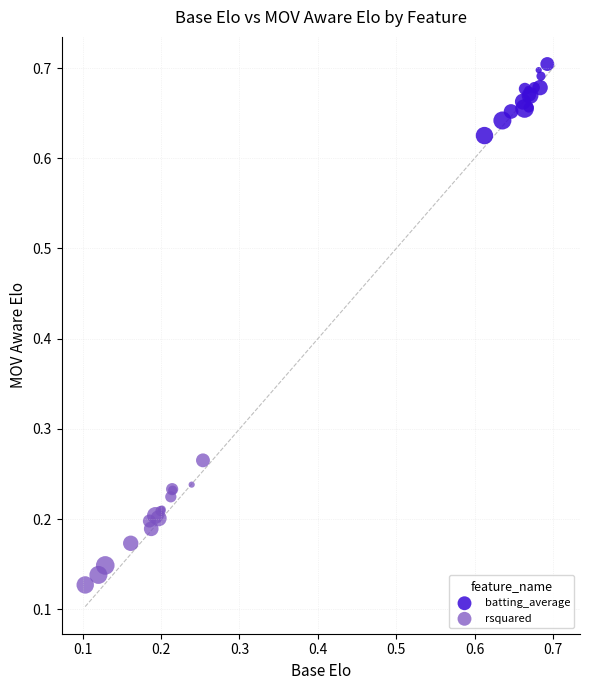

Which series reaches the maximum Y coordinate?

batting_average